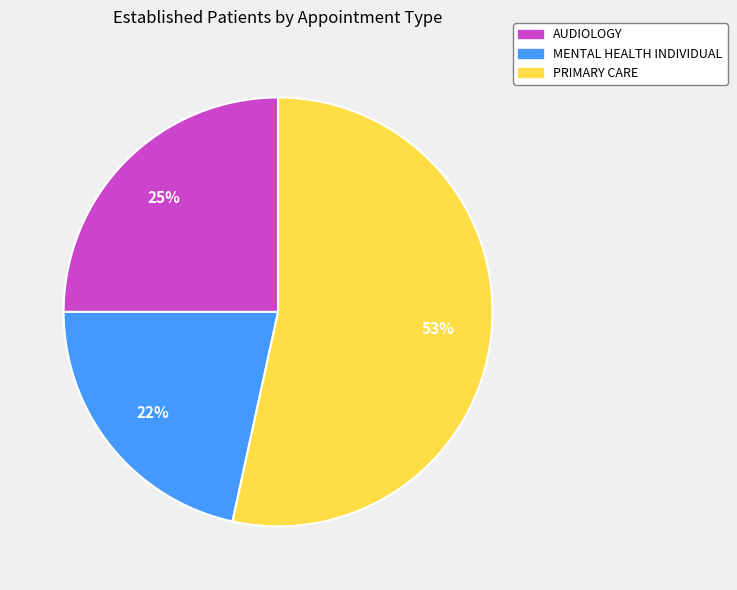

Approximately how many times larger is the value at MENTAL HEALTH INDIVIDUAL compared to AUDIOLOGY?

0.9